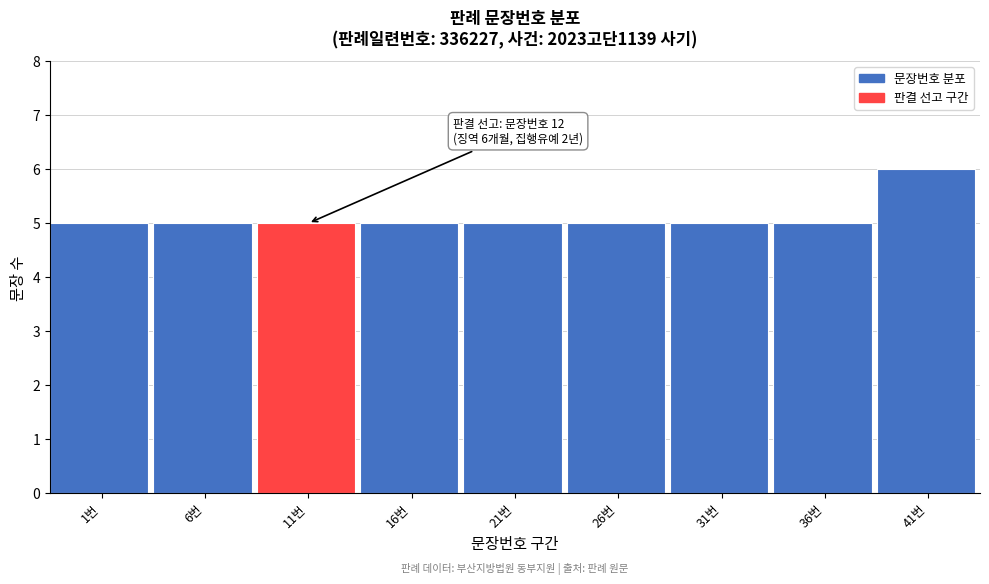

Reading right to left, what are all the values shown in this chart?

6	5	5	5	5	5	5	5	5